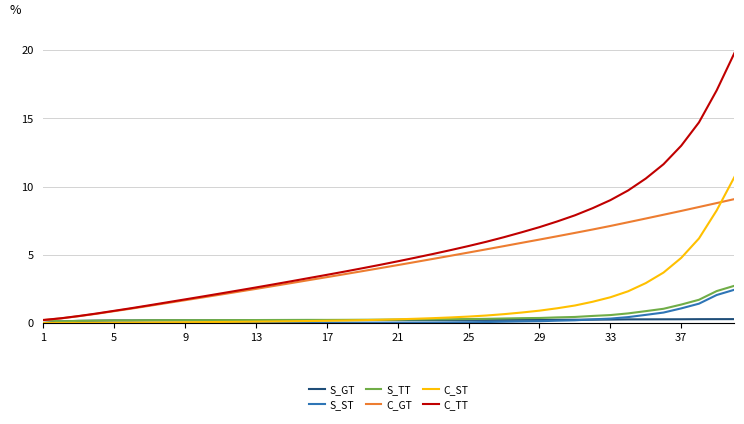

Which series has the largest range (max minus min)?

C_TT